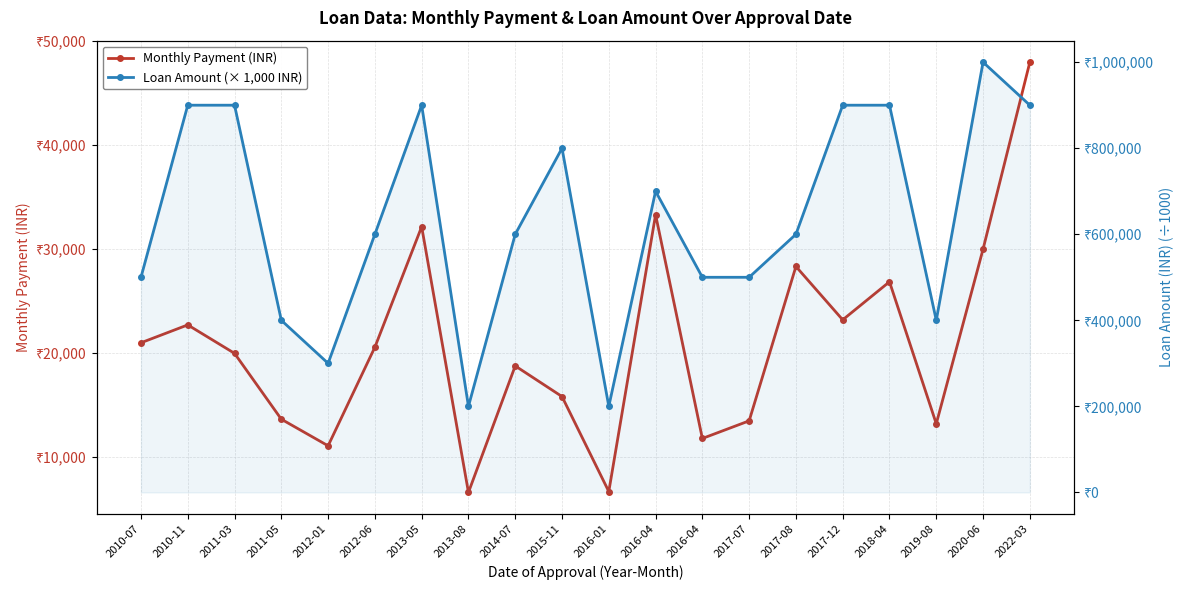

Reading left to right, what are all the values shown in this chart?

Monthly Payment (INR): 20984	22704	19967	13632	11074	20560	32147	6591	18759	15811	6672	33303	11779	13475	28324	23191	26853	13193	29990	47977
Loan Amount (× 1,000 INR): 500	900	900	400	300	600	900	200	600	800	200	700	500	500	600	900	900	400	1000	900